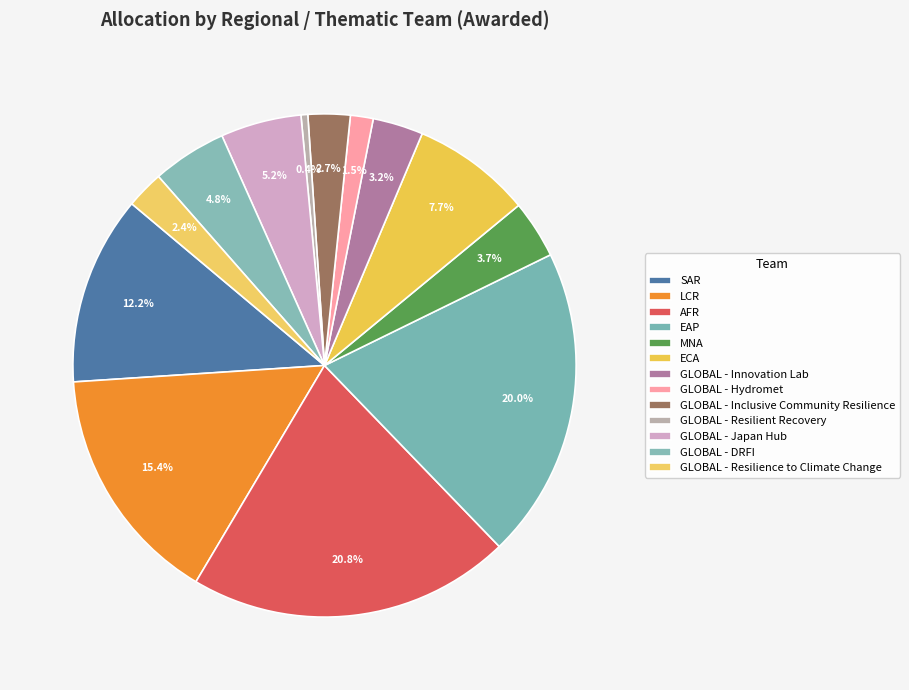

To the nearest percent, what is the combined percentage of ECA and AFR?

28%